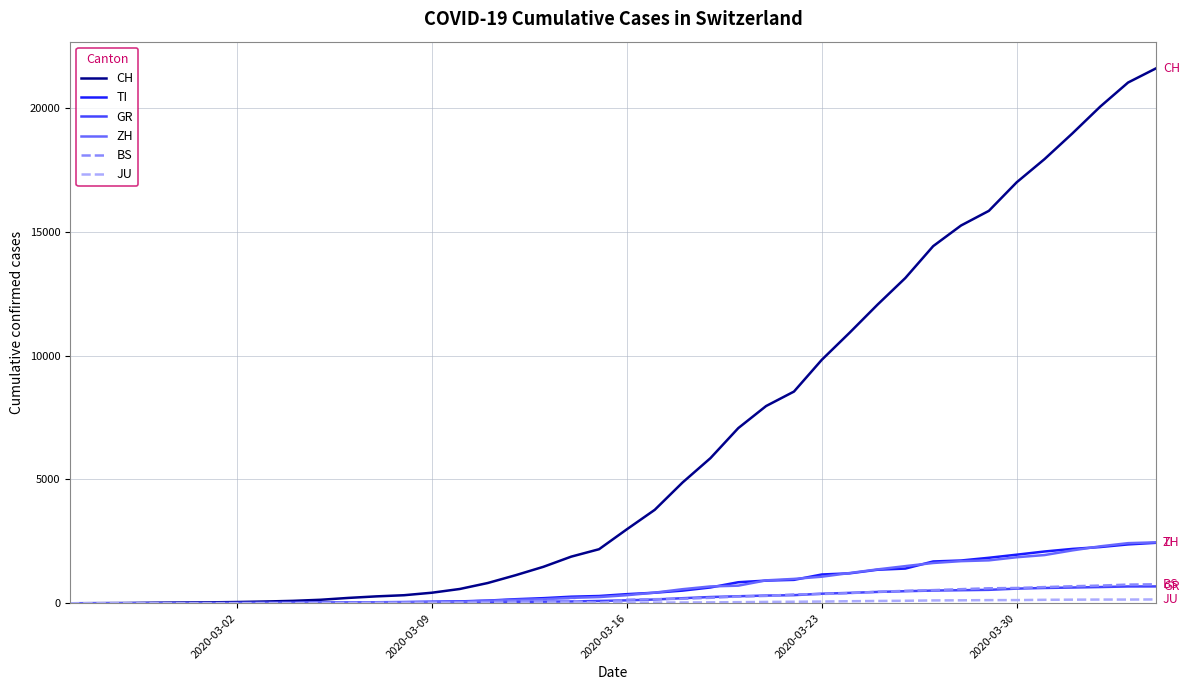

Which series has the widest spread of values?

CH